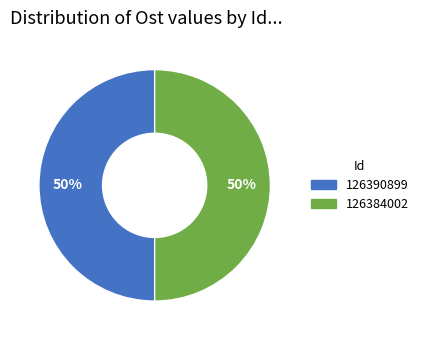

Do 126390899 and 126384002 together represent more than half of the pie?

Yes